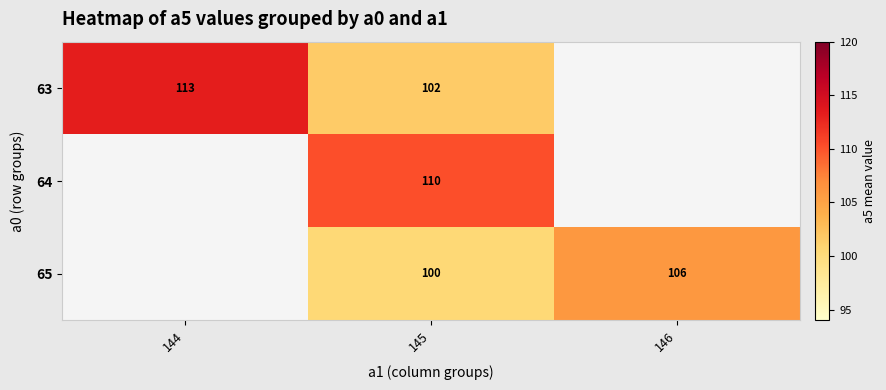

Between 144 and 145, which is larger?

144